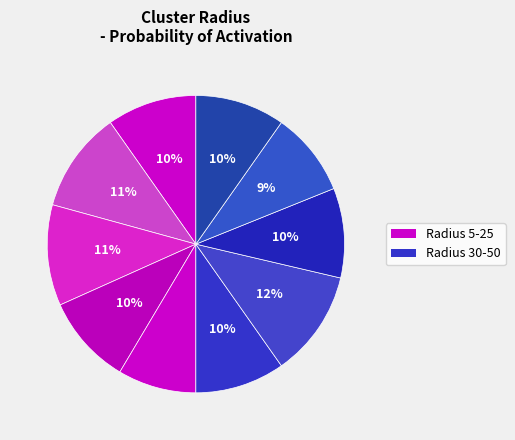

How many slices are in this pie chart?

10